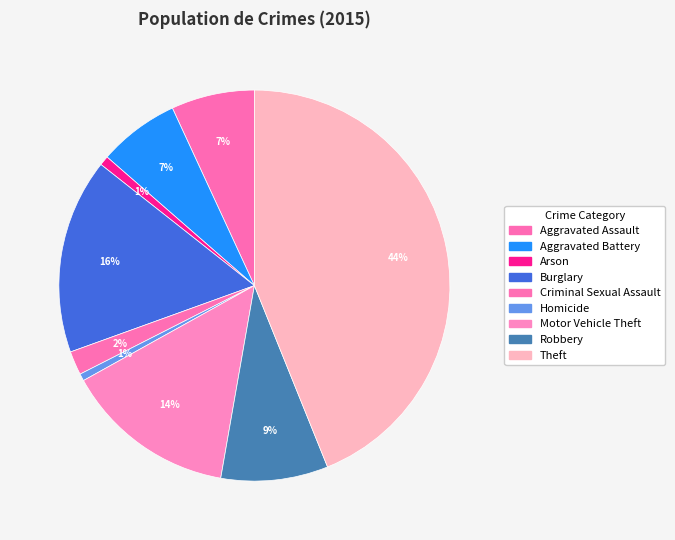

What is the change in value from Aggravated Battery to Arson?

-30